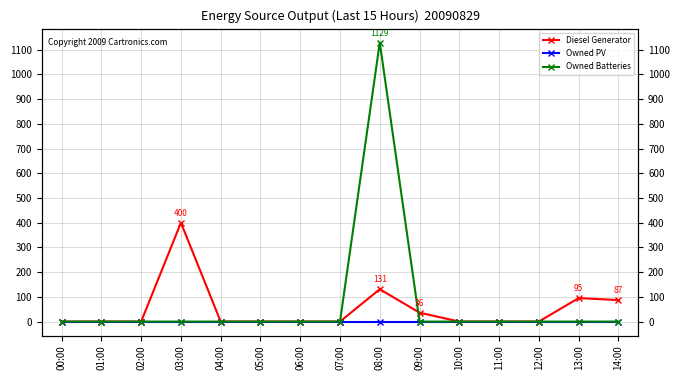

List the series in order of their peak value, highest first.

Owned Batteries, Diesel Generator, Owned PV